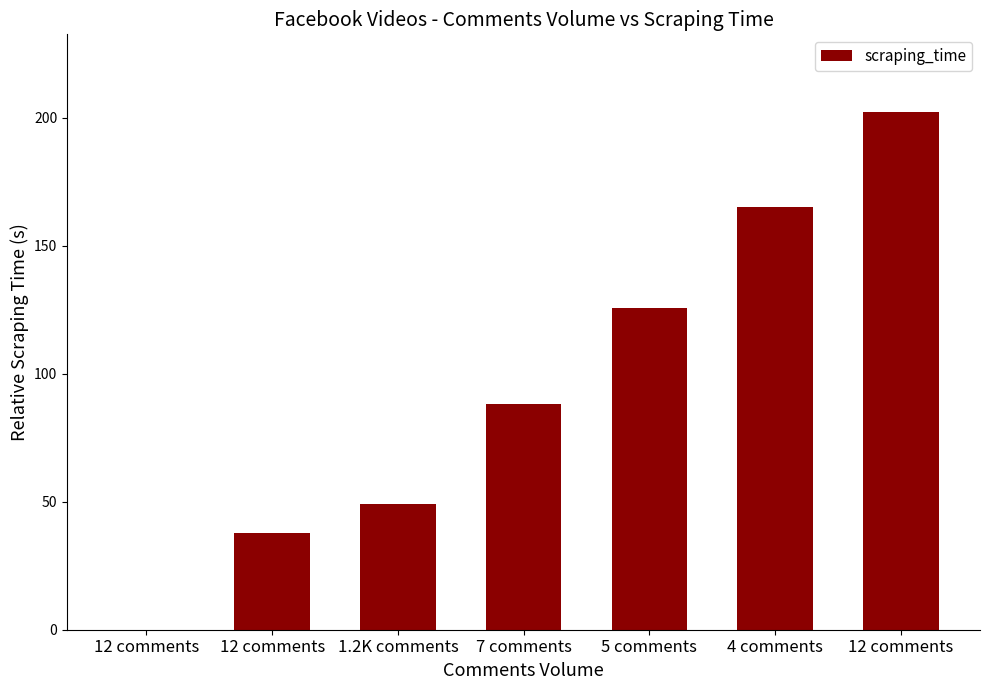

What is the average value?

95.4